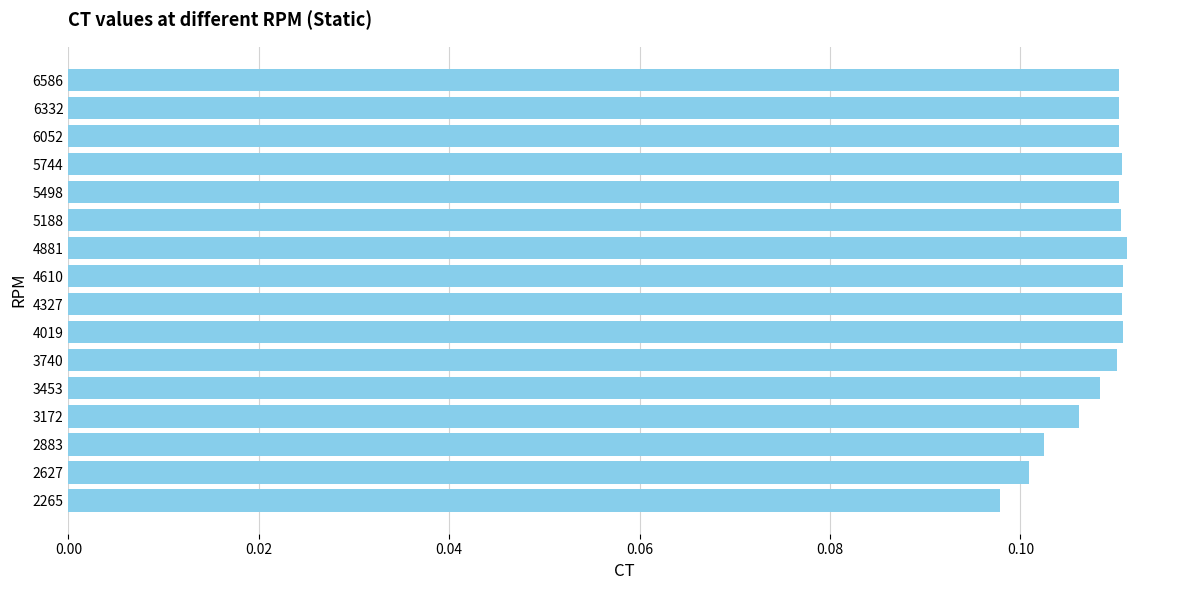

How many bars are there in total?

16